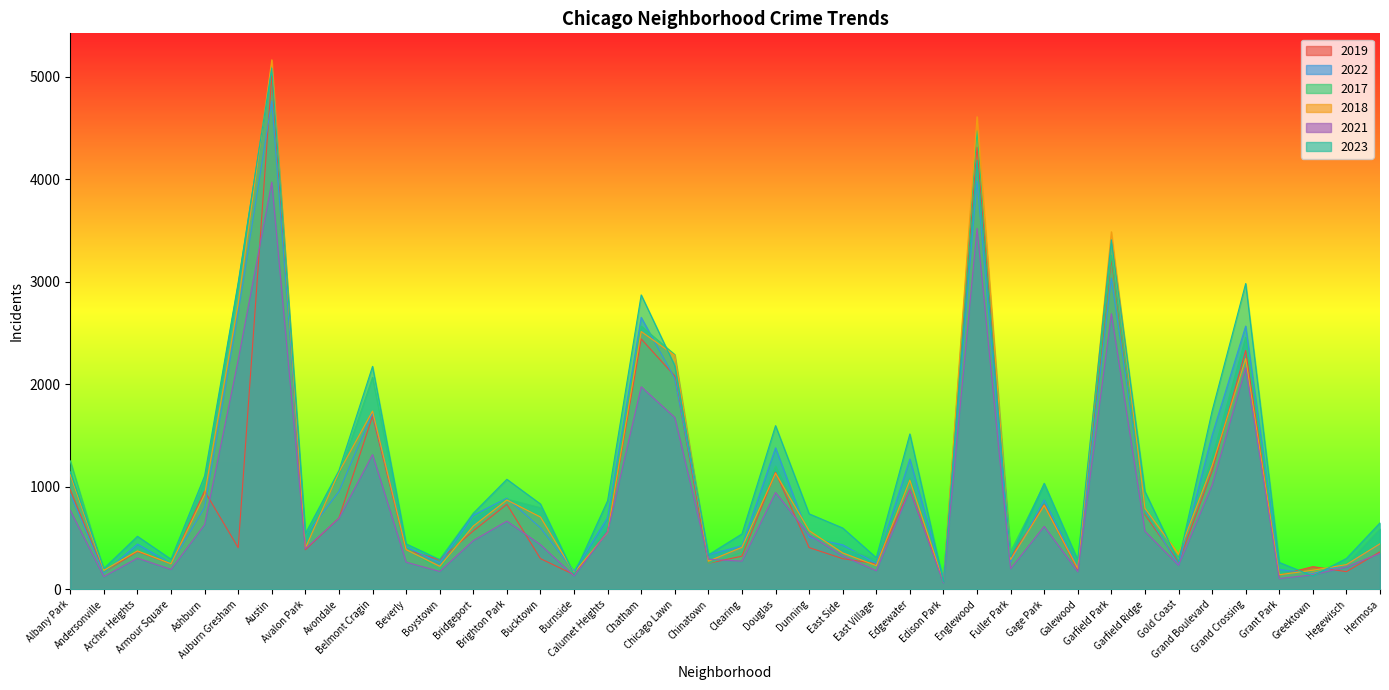

Reading left to right, what are all the values shown in this chart?

2019: 968	166	368	249	957	405	5008	385	694	1687	385	287	568	828	298	142	561	2441	2079	253	322	1140	406	298	248	972	77	4310	308	825	189	3226	728	261	1153	2328	138	220	171	365
2022: 926	157	440	251	797	2699	4761	522	953	1720	414	258	722	888	599	175	698	2651	2055	338	422	1379	504	433	250	1269	99	3981	263	871	210	3034	766	236	1503	2566	192	154	240	441
2017: 1252	171	391	250	1053	2973	5096	508	1107	2066	403	188	697	879	795	145	620	2566	2288	253	360	1201	531	397	296	1082	87	4471	365	1019	265	3257	743	311	1281	2456	154	176	246	589
2018: 1117	184	374	248	924	2787	5163	401	1142	1737	386	224	616	870	704	160	554	2513	2280	273	409	1131	571	354	230	1063	75	4608	289	817	202	3486	789	342	1205	2249	141	185	240	443
2021: 767	123	303	193	630	2237	3970	395	692	1313	264	173	474	664	435	130	559	1974	1675	293	274	943	530	326	180	969	62	3518	200	613	170	2687	565	233	1015	2160	104	140	217	350
2023: 1145	202	516	292	1105	2992	5081	542	1158	2173	442	289	741	1072	831	146	863	2870	2180	335	539	1595	735	597	307	1514	72	4185	314	1033	286	3407	953	268	1738	2981	261	129	300	647